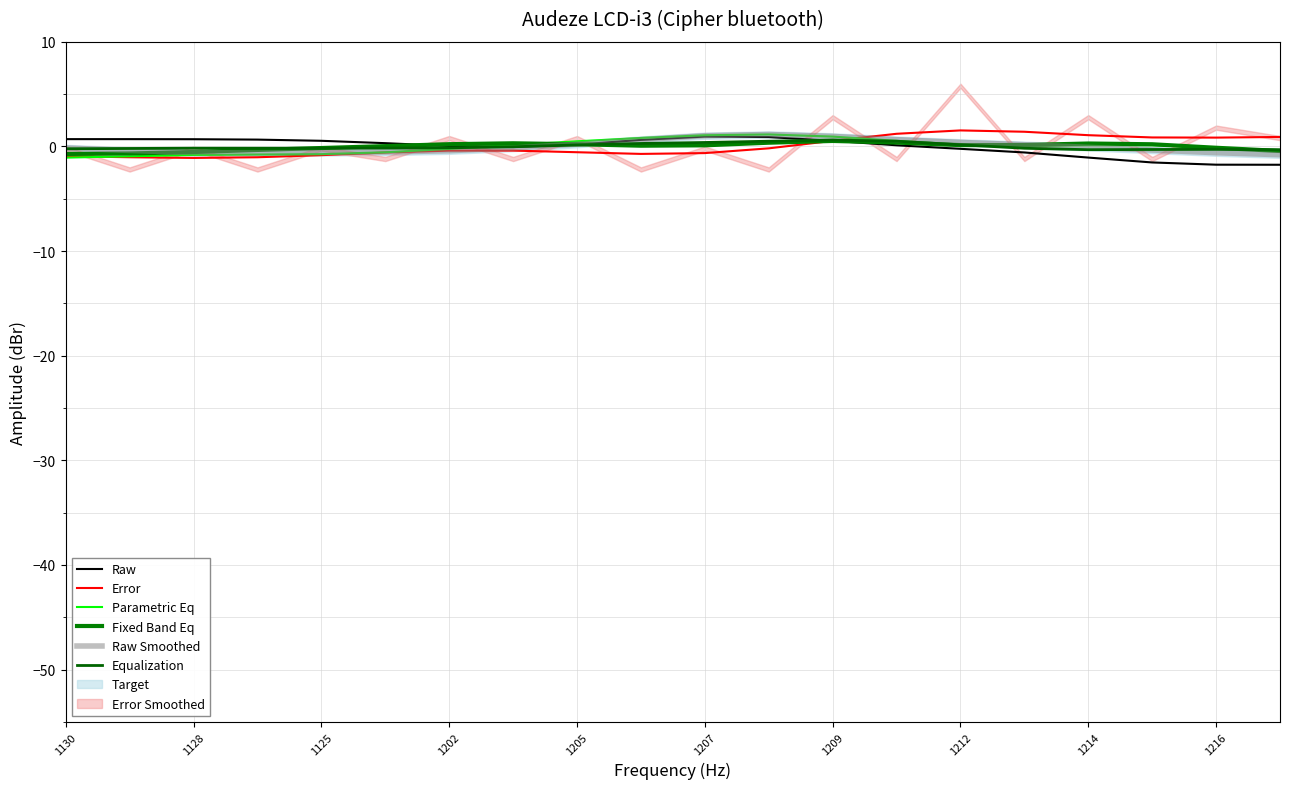

Is this an area chart (filled region under the line)?

No